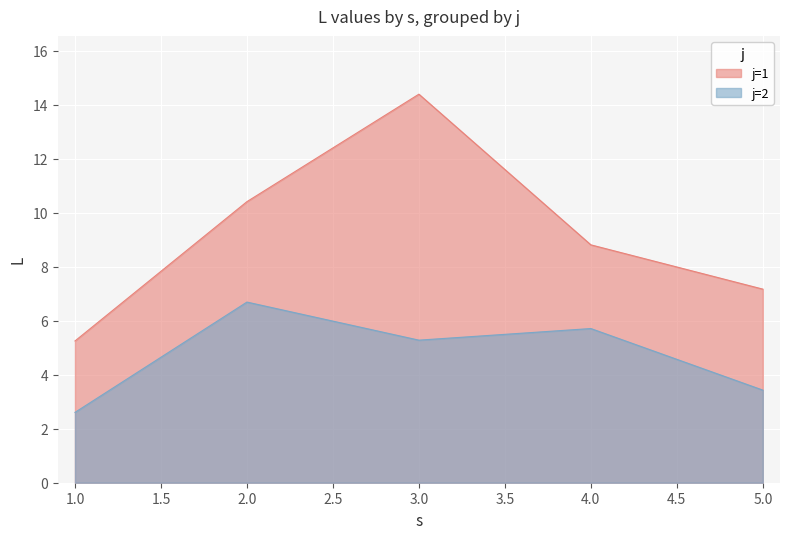

Which category has the lowest value across all series?

1.0